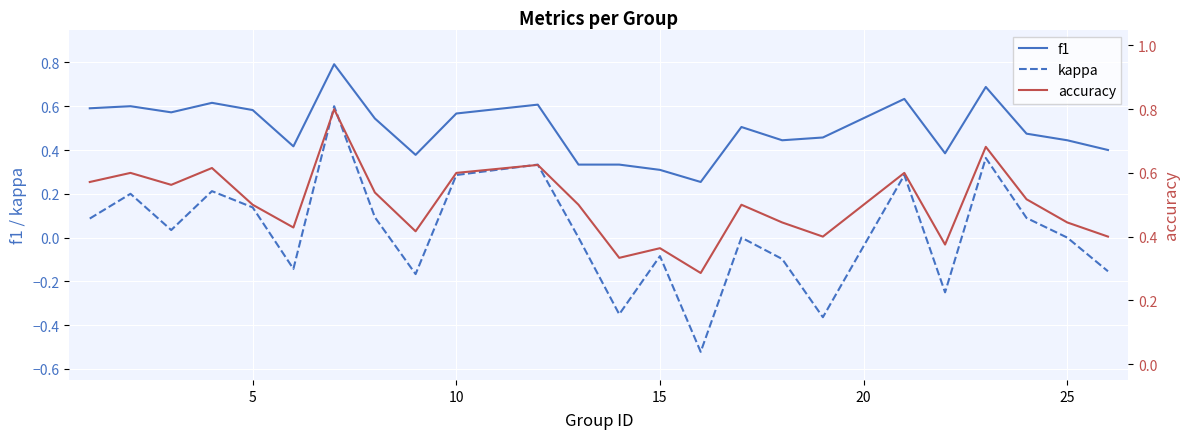

How many series are shown in this chart?

3